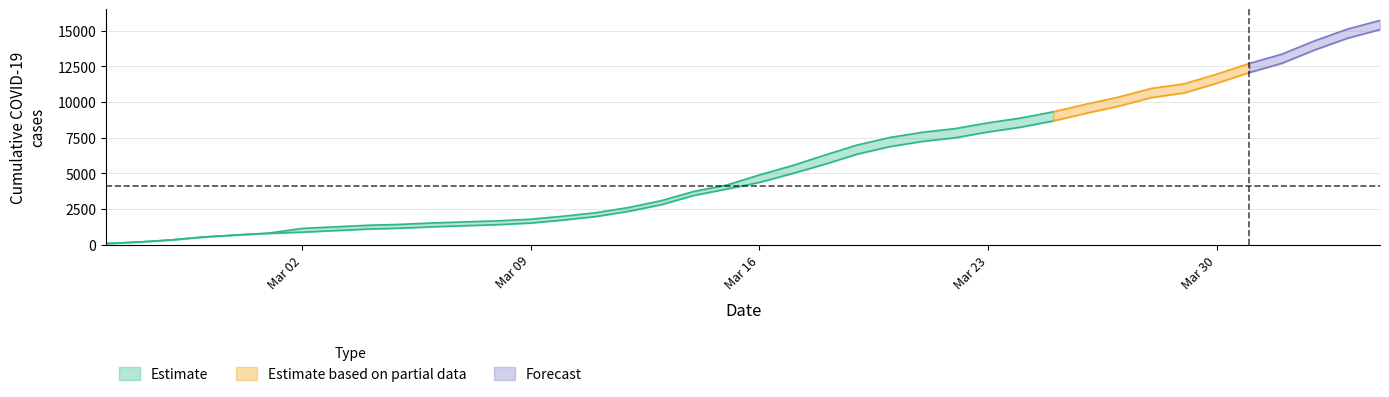

What is the total value across all series at 24?

14384